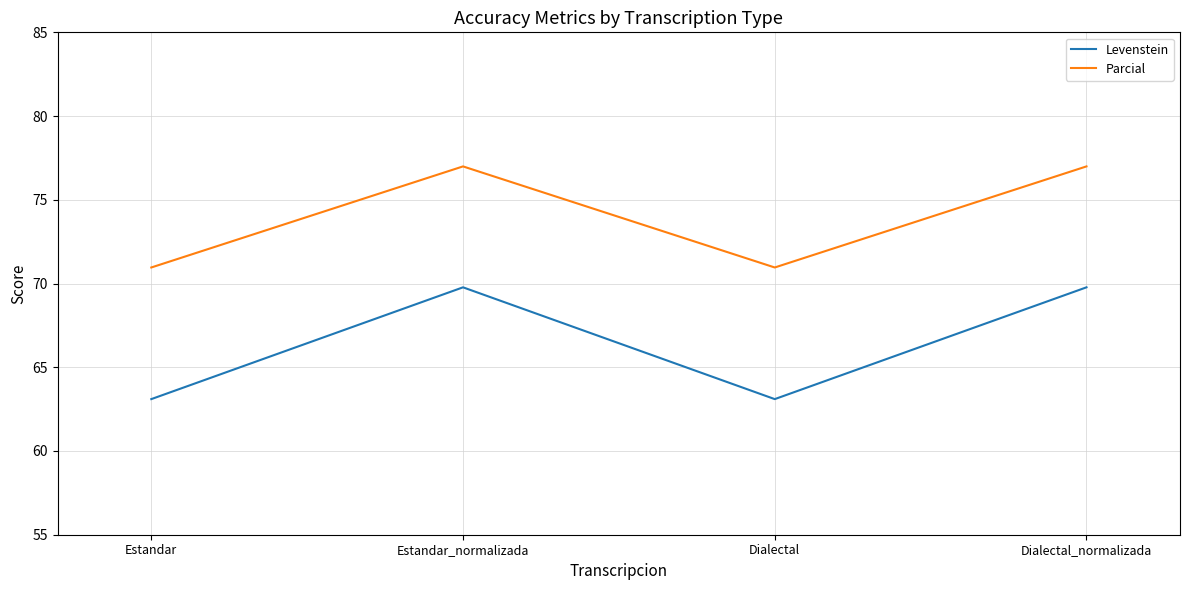

True or false: Levenstein has a value of 69.8 at Estandar_normalizada.

True